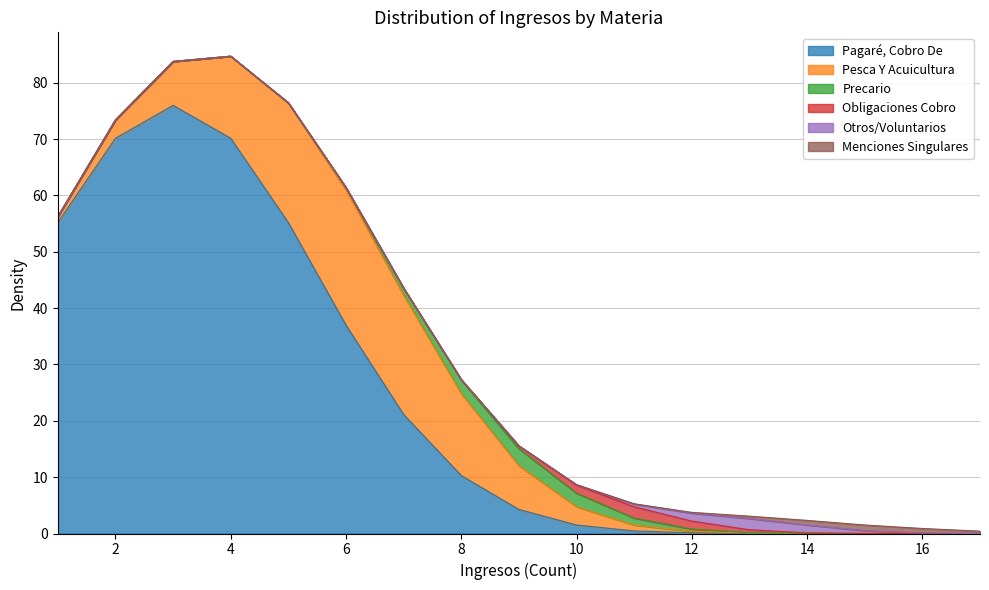

What is the maximum value for Pagaré, Cobro De?

76.0